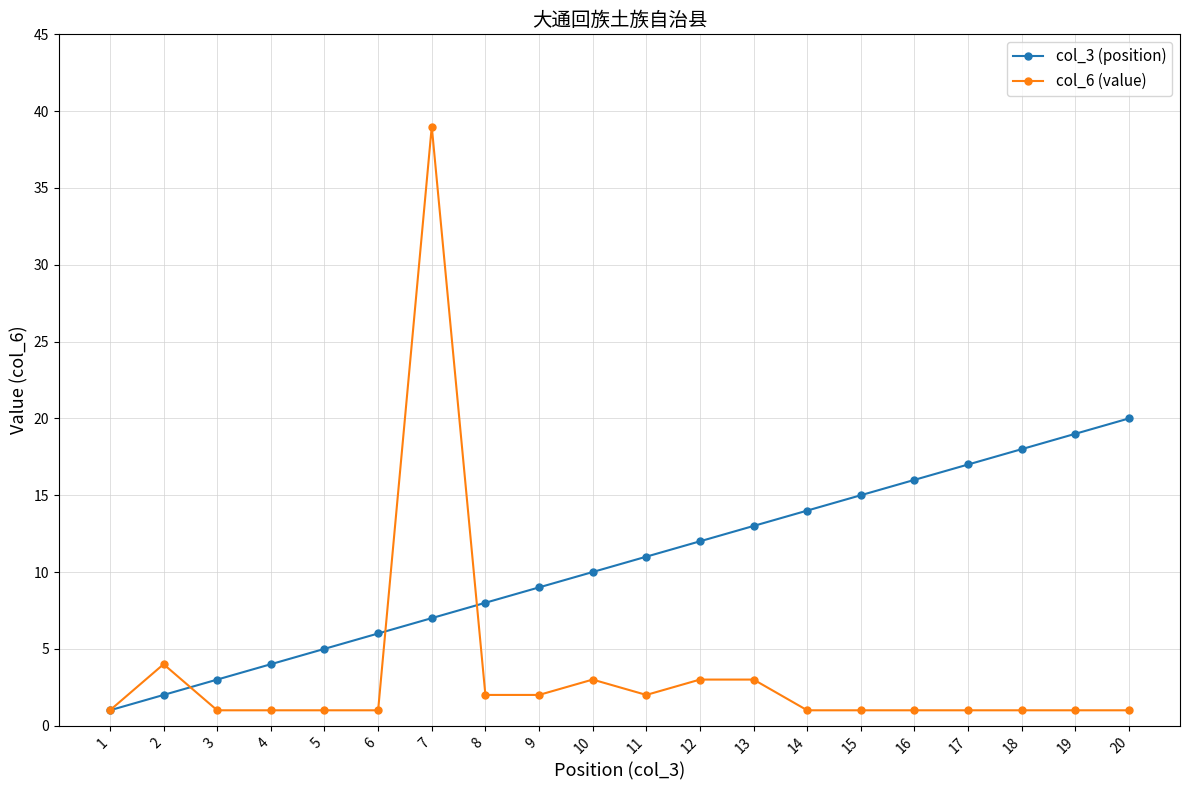

True or false: col_6 (value) and col_3 (position) intersect in this chart.

True